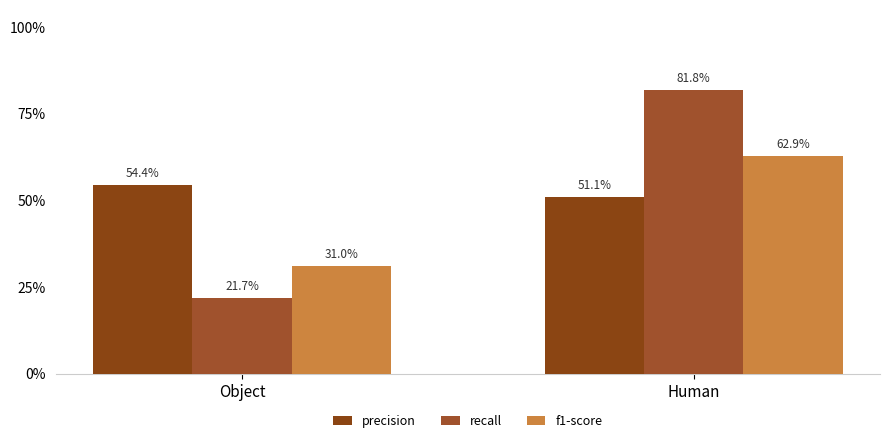

Which series has the largest range (max minus min)?

recall